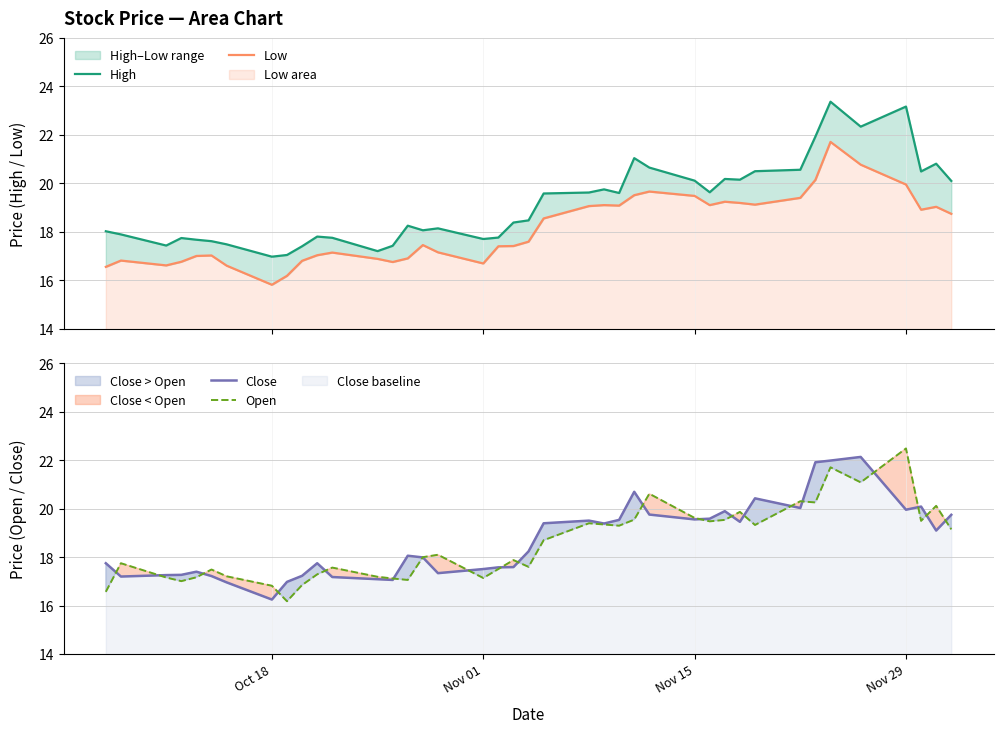

Which series has the largest range (max minus min)?

High